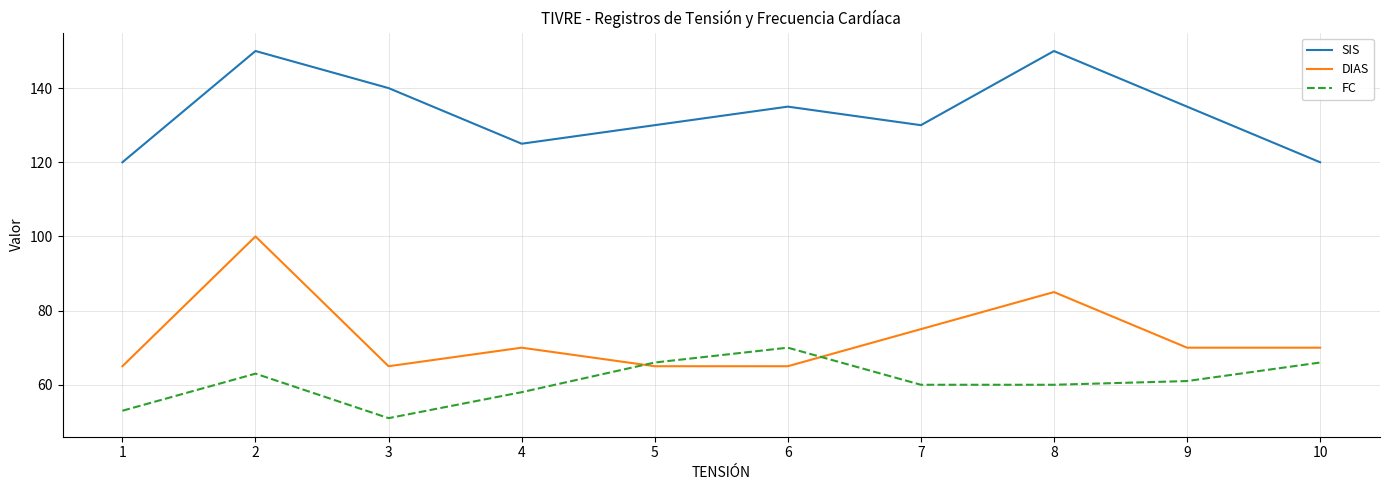

Which series has the largest total across all categories?

SIS